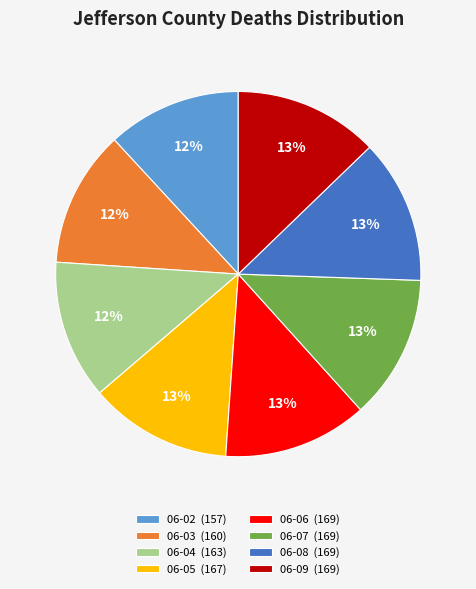

To the nearest percent, what portion does 06-02 (157) represent?

12%